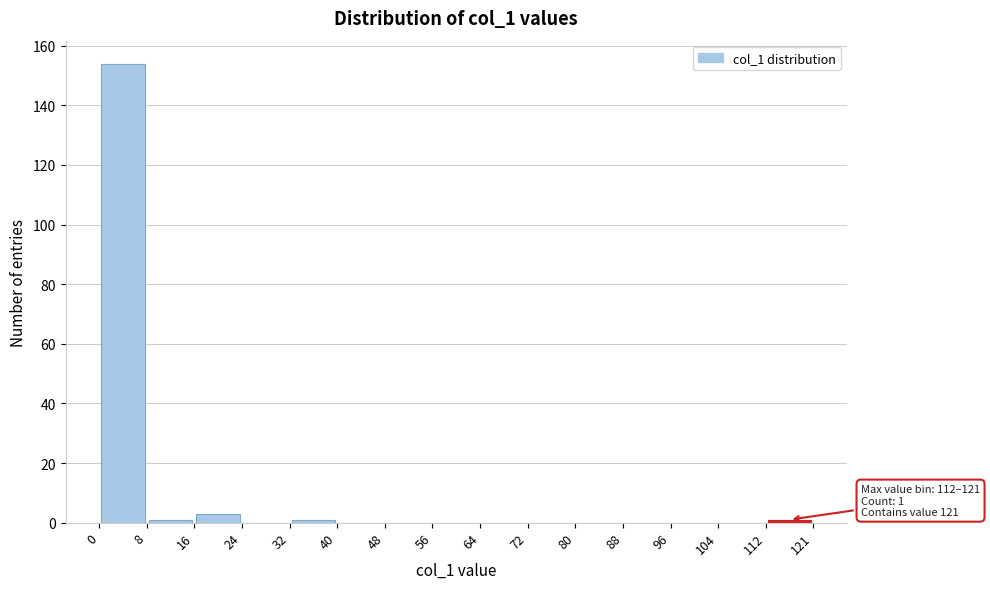

Over which range of the x-axis is the bar tallest?

0 to 8